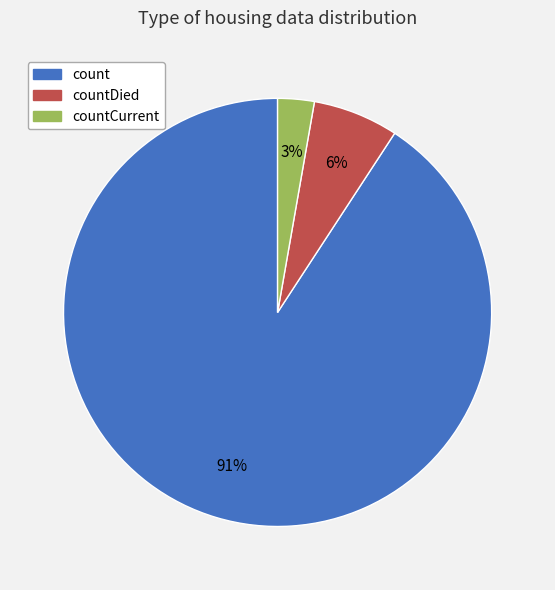

Is there a majority slice in this chart?

Yes